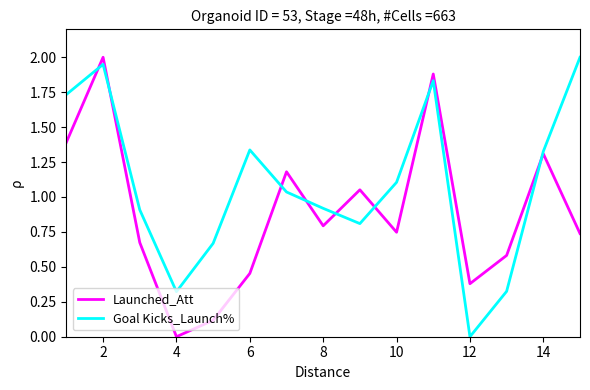

Which series has the largest total across all categories?

Goal Kicks_Launch%